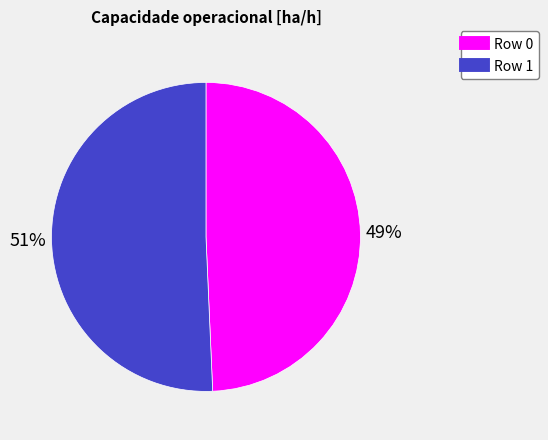

What percentage is the Row 0 slice, to the nearest percent?

49%